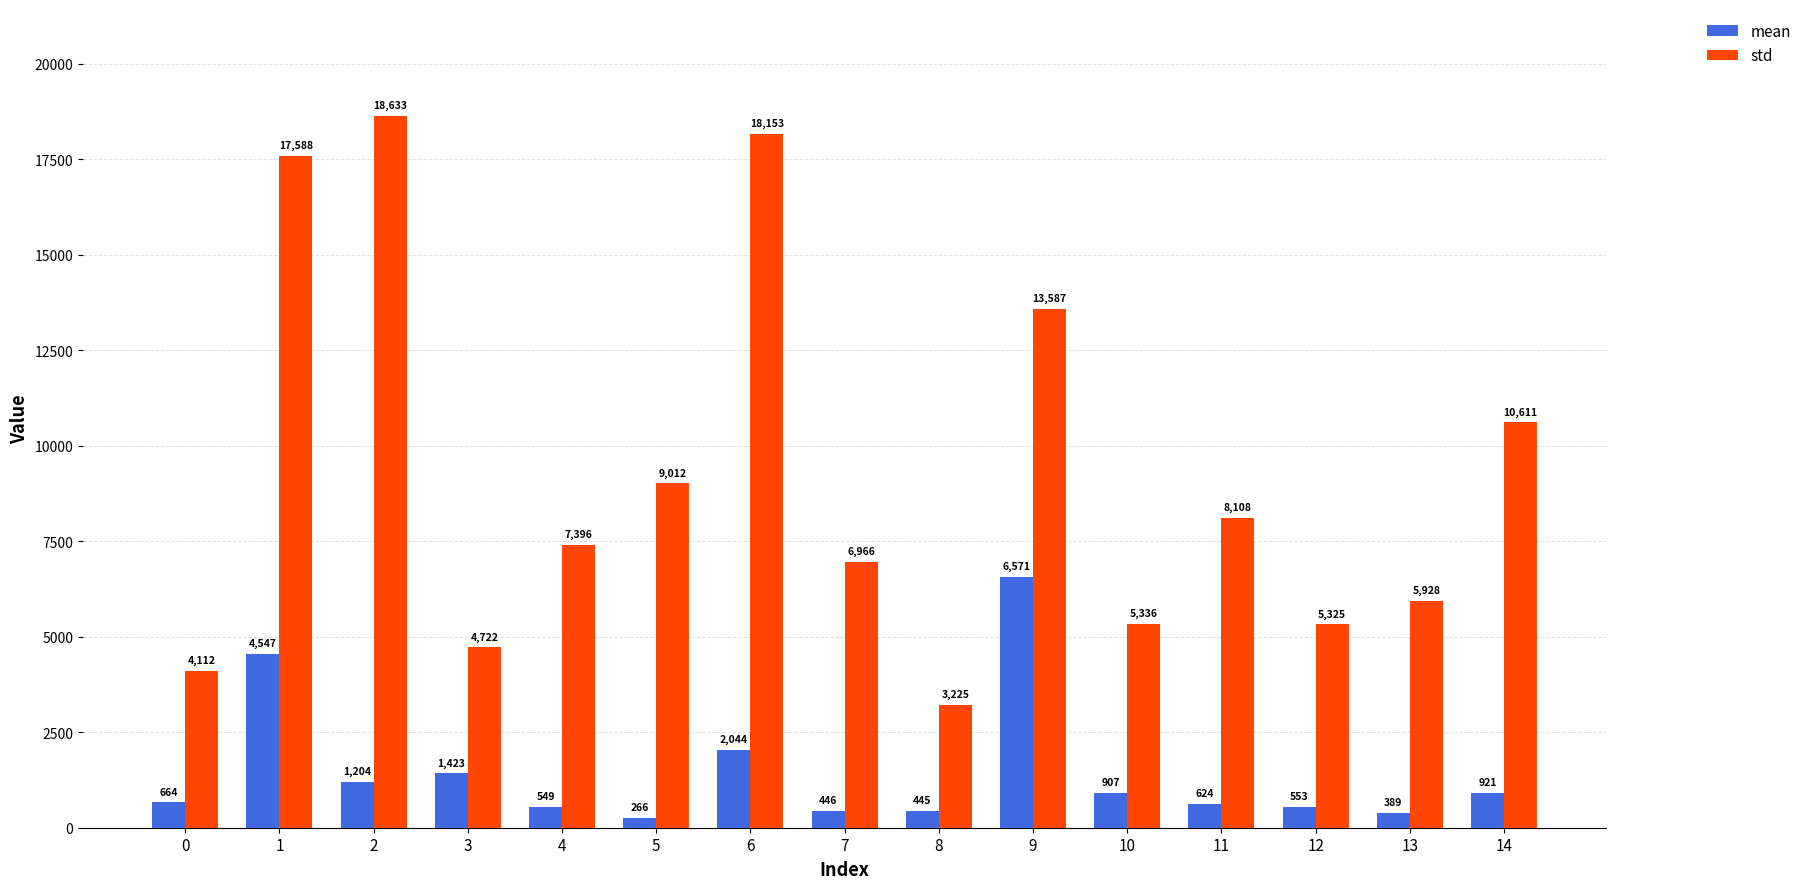

Which series has the largest range (max minus min)?

std